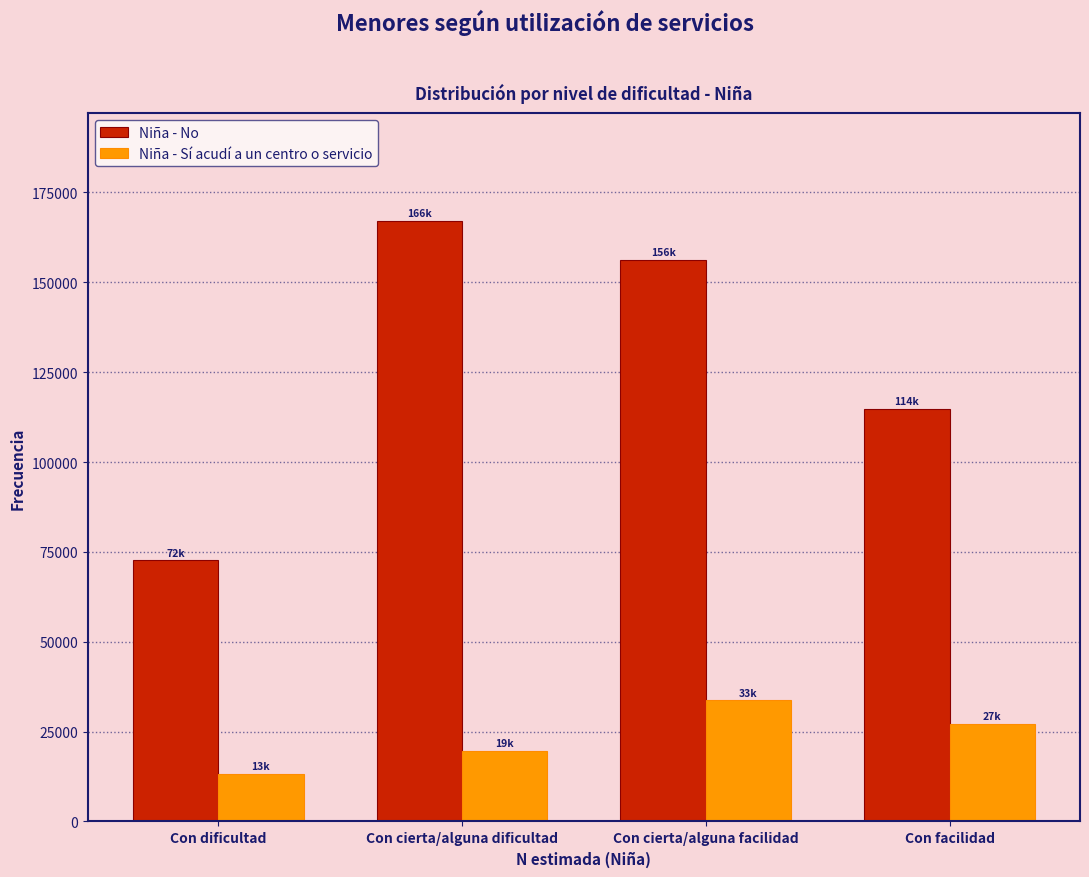

Reading right to left, extract all data points from this chart.

Niña - No: Con facilidad=114841	Con cierta/alguna facilidad=156253	Con cierta/alguna dificultad=166967	Con dificultad=72609
Niña - Sí acudí a un centro o servicio: Con facilidad=27207	Con cierta/alguna facilidad=33667	Con cierta/alguna dificultad=19732	Con dificultad=13174